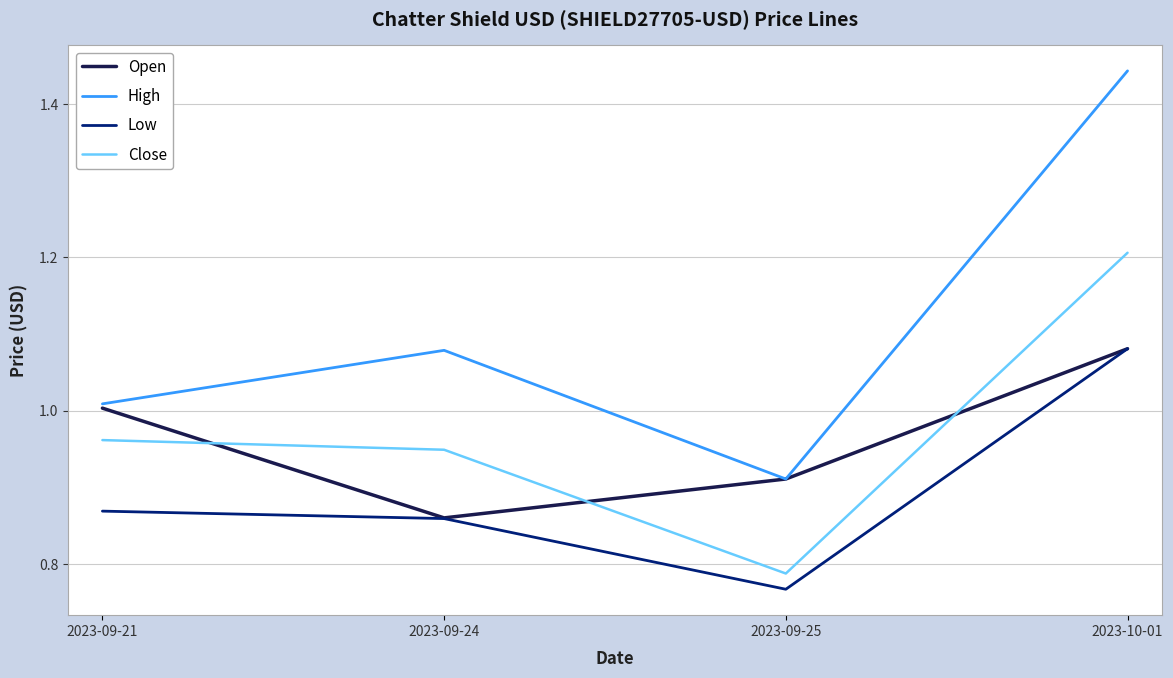

How many lines are shown in the chart?

4